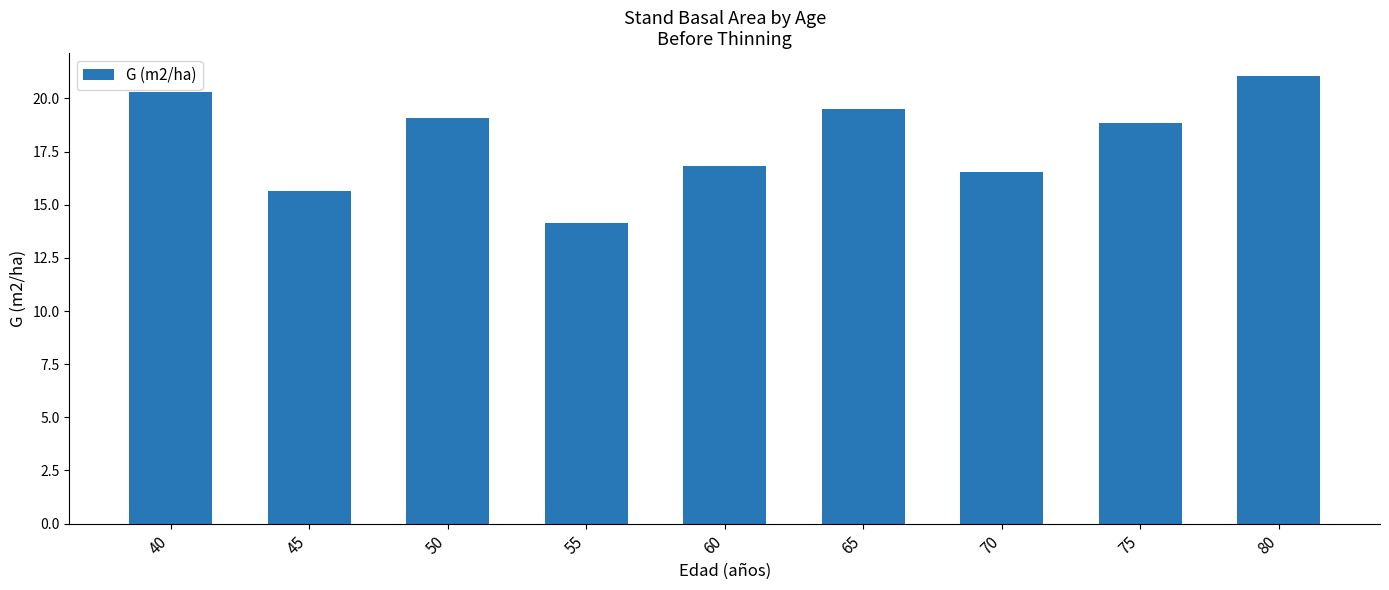

How many bars are there in total?

9